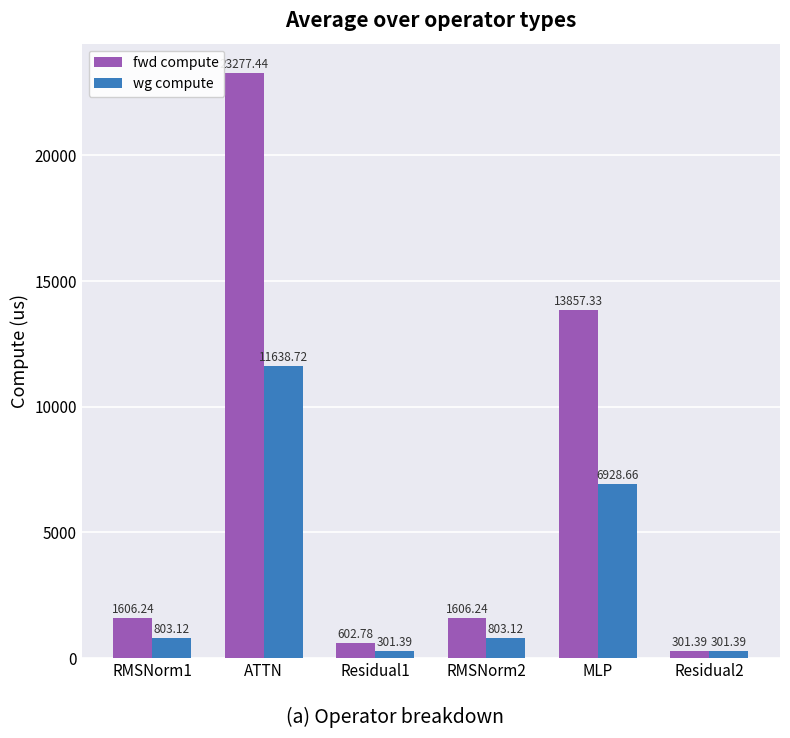

What is the label of the 3rd bar from the left?

Residual1